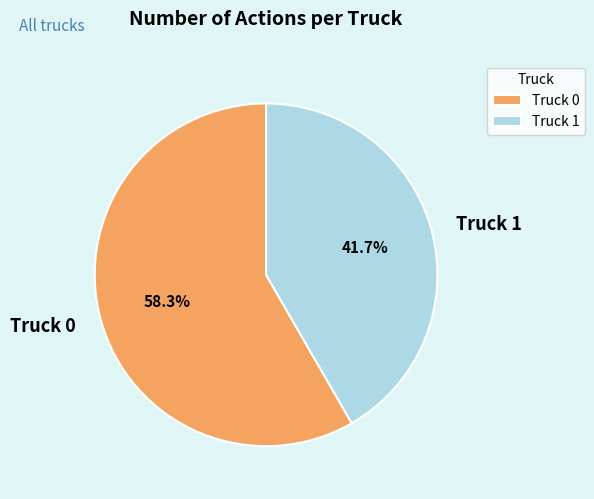

Rank the categories by value from highest to lowest.

Truck 0, Truck 1